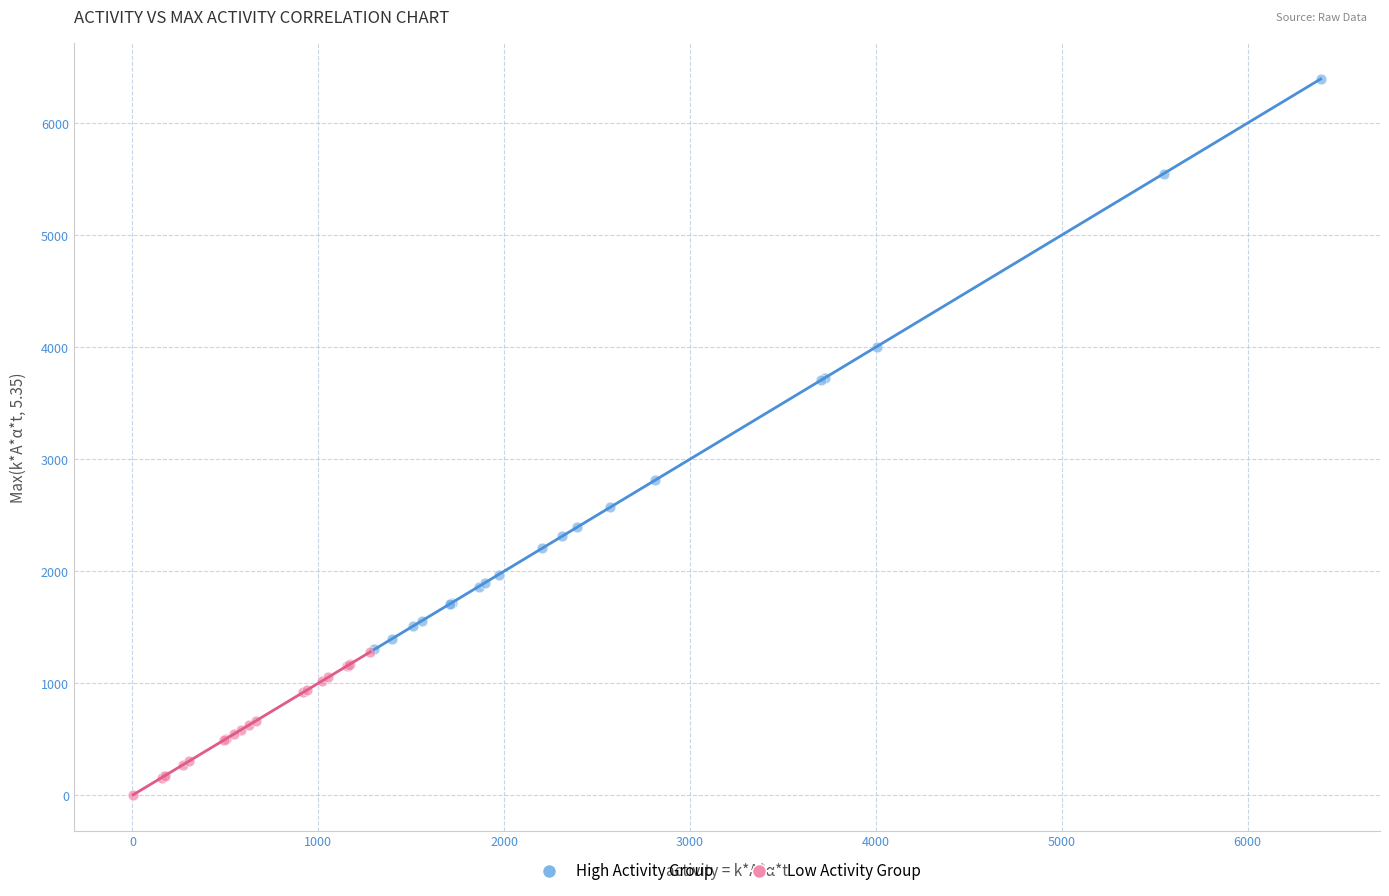

Which series reaches the minimum Y coordinate?

Low Activity Group